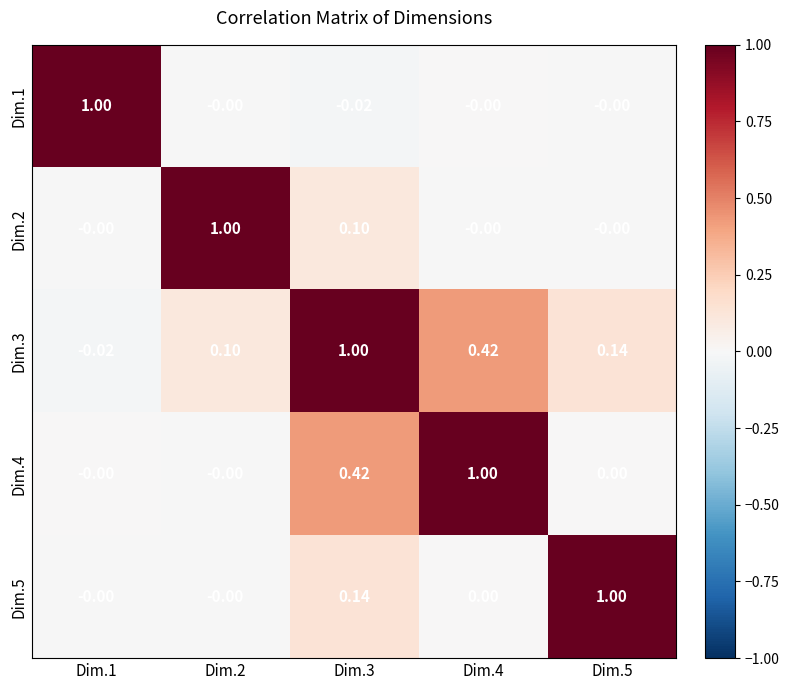

Is the value of Dim.5 at Dim.3 greater than the value of Dim.1 at Dim.1?

No